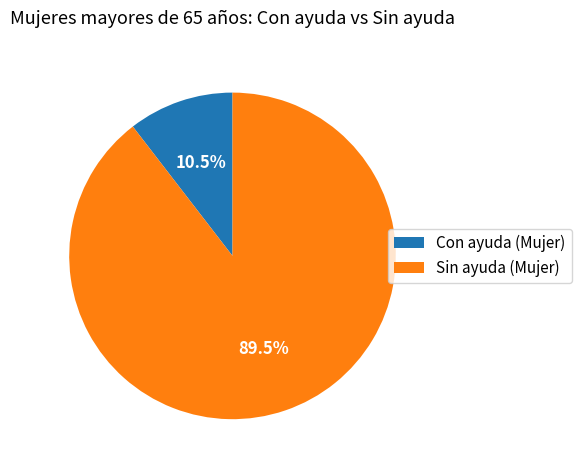

Between Sin ayuda (Mujer) and Con ayuda (Mujer), which is larger?

Sin ayuda (Mujer)